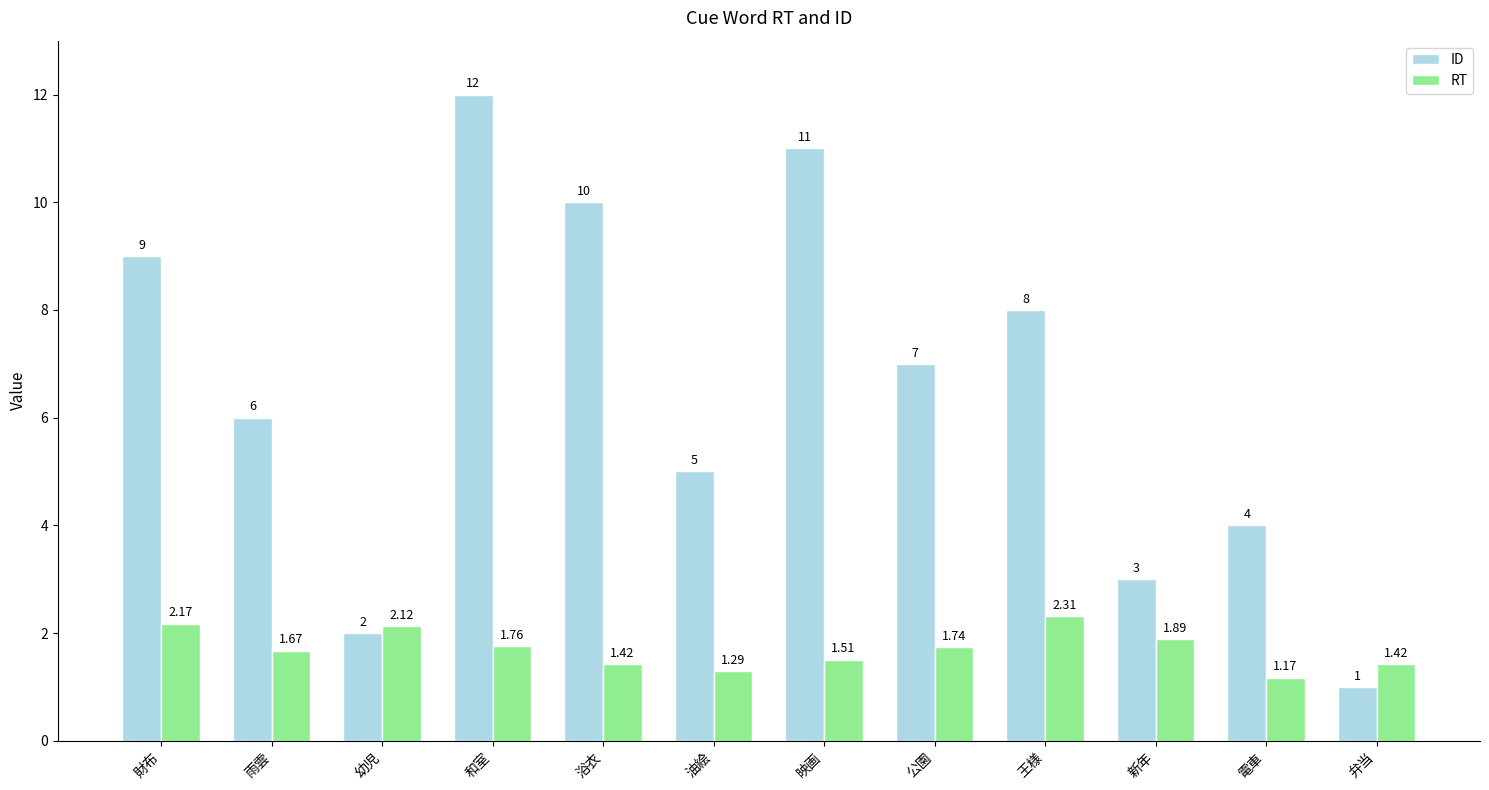

At which category is the sum across all series the highest?

和室